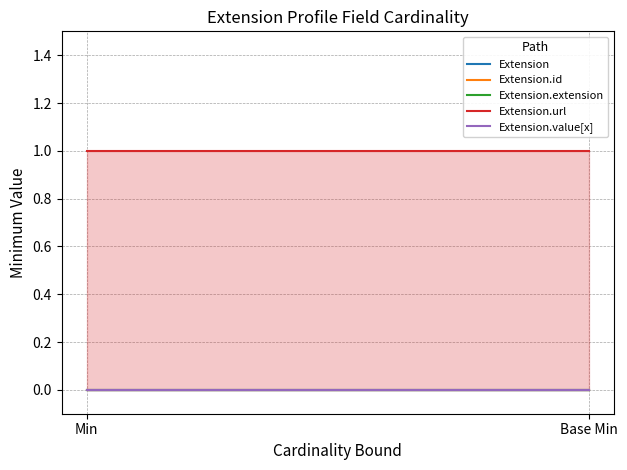

Reading left to right, list all the values displayed in this chart.

Extension: 0	0
Extension.id: 0	0
Extension.extension: 0	0
Extension.url: 1	1
Extension.value[x]: 0	0